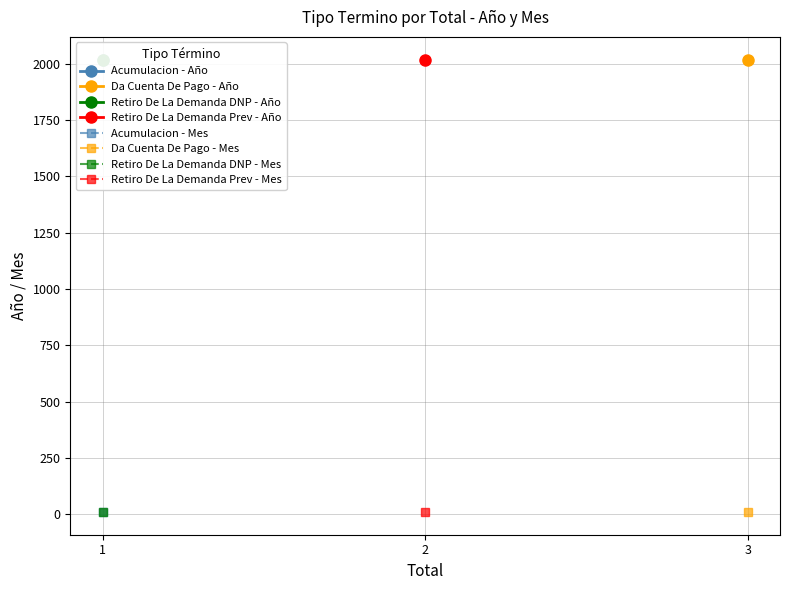

What is the value of the Retiro DNP point at the 1st from the left?

2018